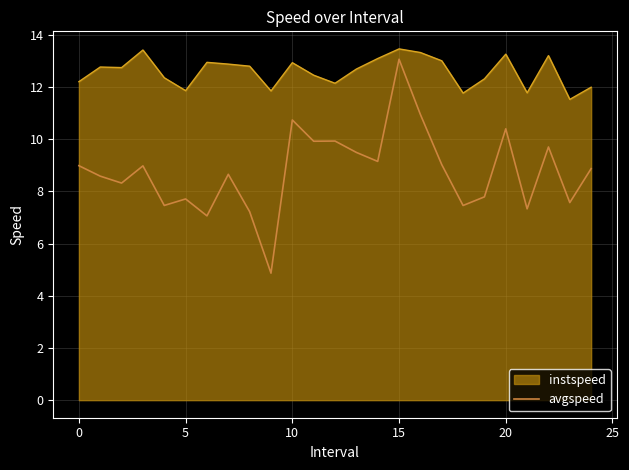

Which series has the largest total across all categories?

instspeed